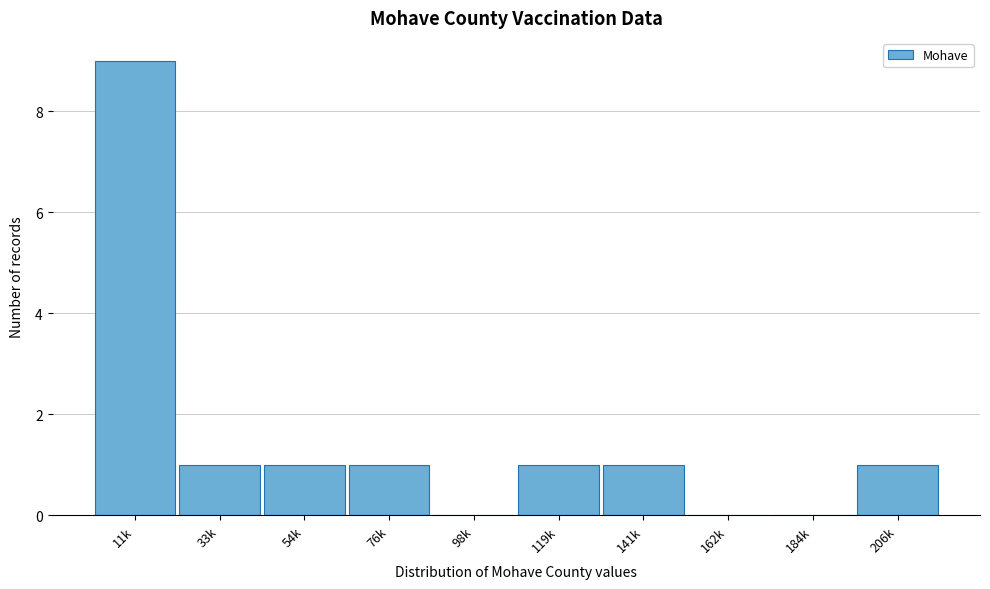

Reading left to right, list all the values displayed in this chart.

11k=9	33k=1	54k=1	76k=1	98k=0	119k=1	141k=1	162k=0	184k=0	206k=1